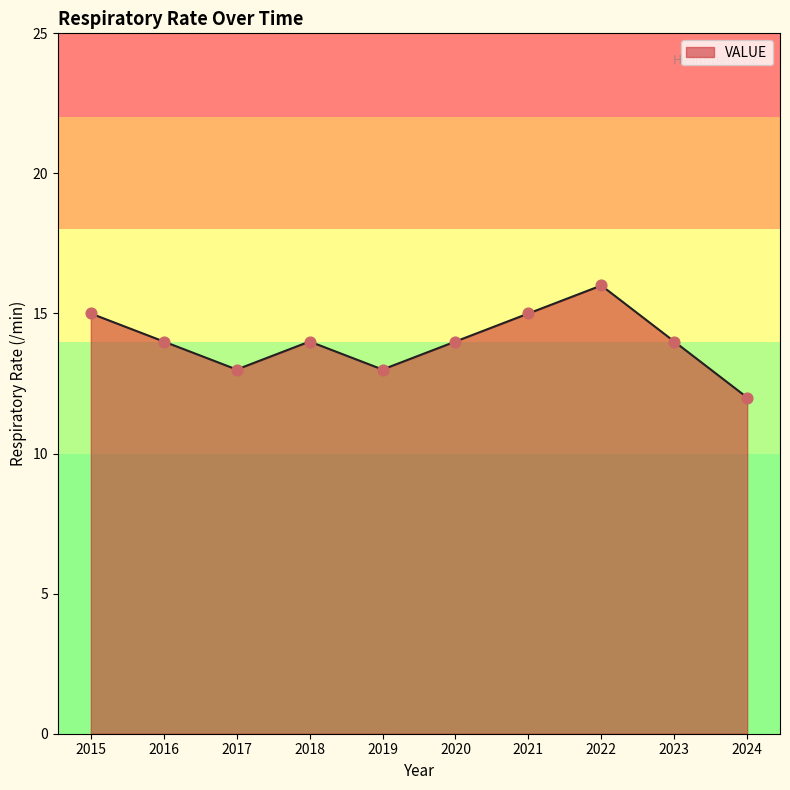

Which has a higher value, 2024 or 2015?

2015